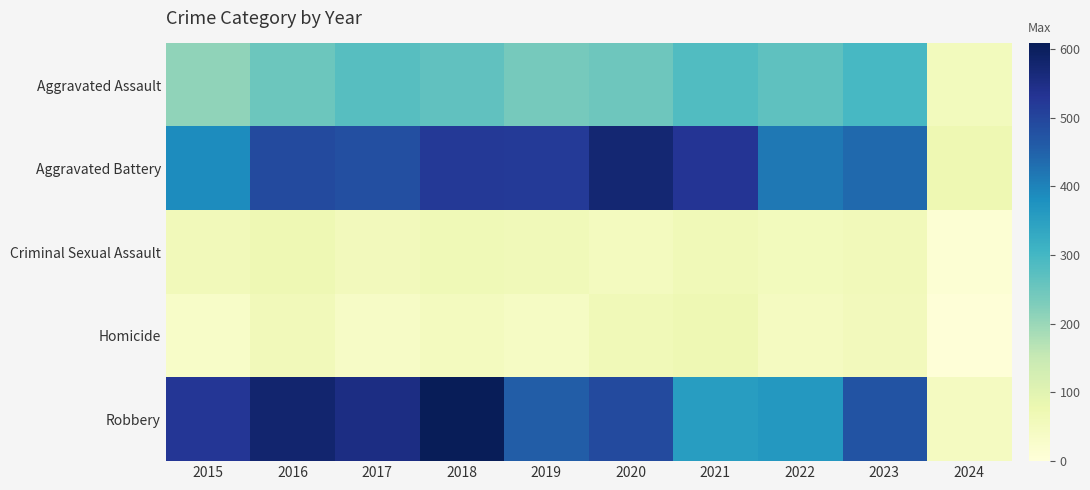

Reading right to left, what are all the values shown in this chart?

Aggravated Assault: 2024=54	2023=295	2022=267	2021=284	2020=249	2019=238	2018=265	2017=276	2016=250	2015=210
Aggravated Battery: 2024=72	2023=437	2022=417	2021=531	2020=574	2019=520	2018=522	2017=480	2016=491	2015=387
Criminal Sexual Assault: 2024=10	2023=58	2022=53	2021=62	2020=49	2019=61	2018=65	2017=55	2016=69	2015=58
Homicide: 2024=3	2023=55	2022=47	2021=69	2020=63	2019=40	2018=49	2017=37	2016=59	2015=32
Robbery: 2024=47	2023=473	2022=364	2021=356	2020=491	2019=458	2018=608	2017=553	2016=579	2015=527